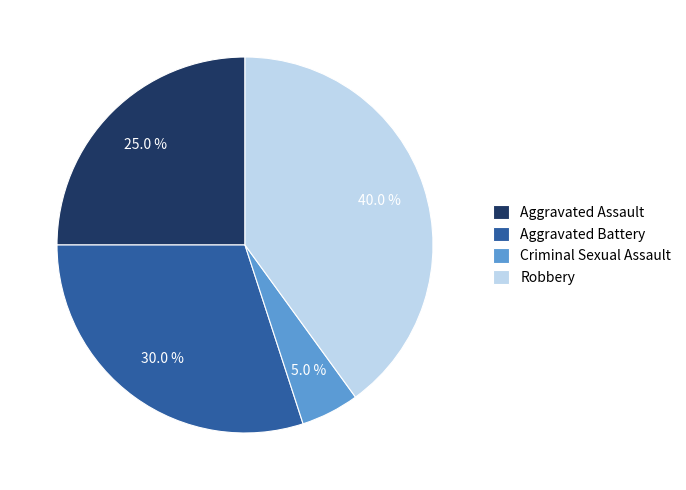

What is the total percentage of Robbery and Aggravated Battery?

70.0%